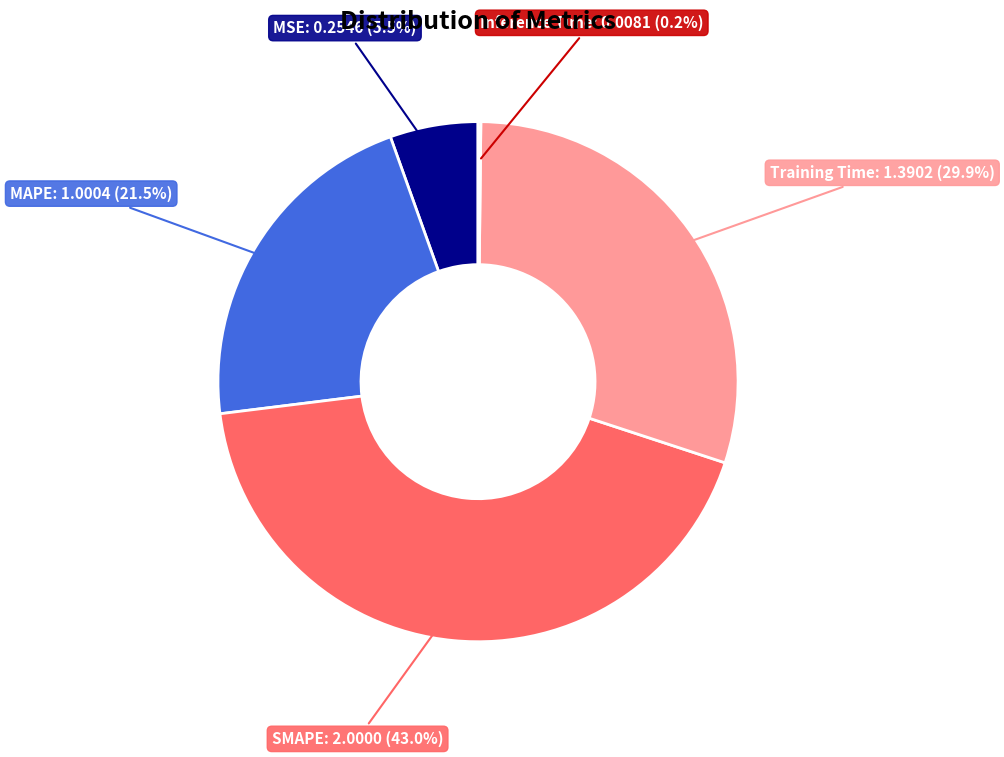

Which category has the biggest portion of the pie?

SMAPE